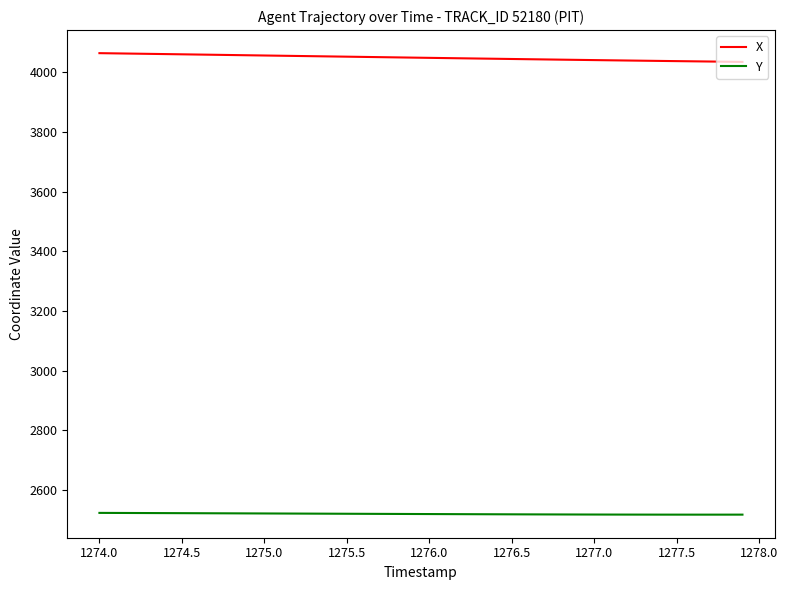

What is the highest value of the X series?

4064.5